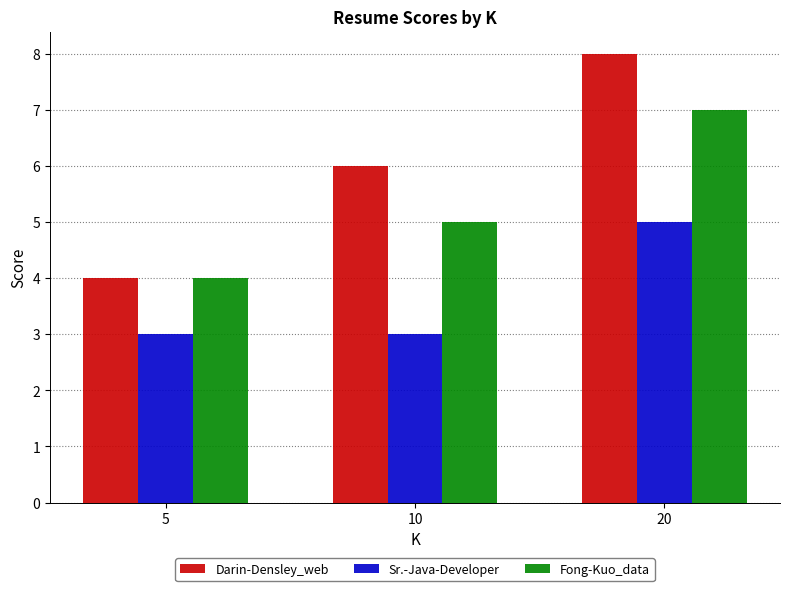

Are the bars grouped side by side (vs. stacked)?

Yes